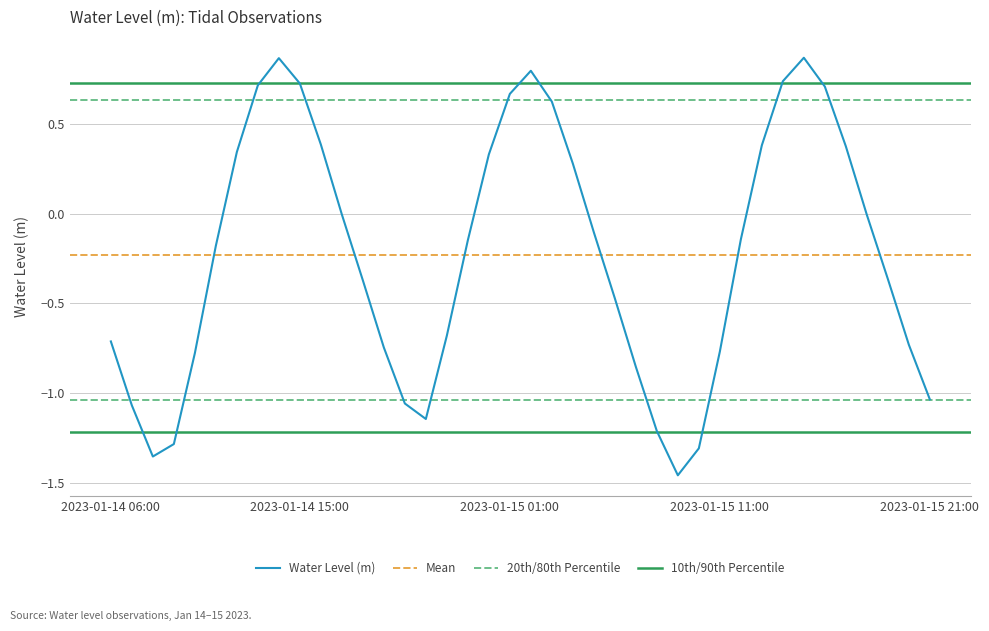

At which category does the chart reach its minimum across all series?

2023-01-15 09:00